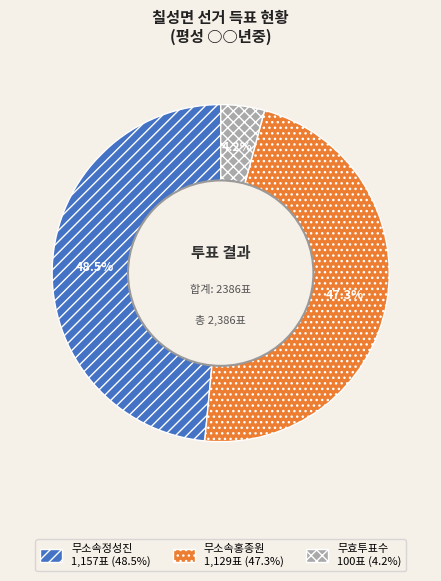

Approximately how many times larger is the value at 무소속홍종원 compared to 무효투표수?

11.3